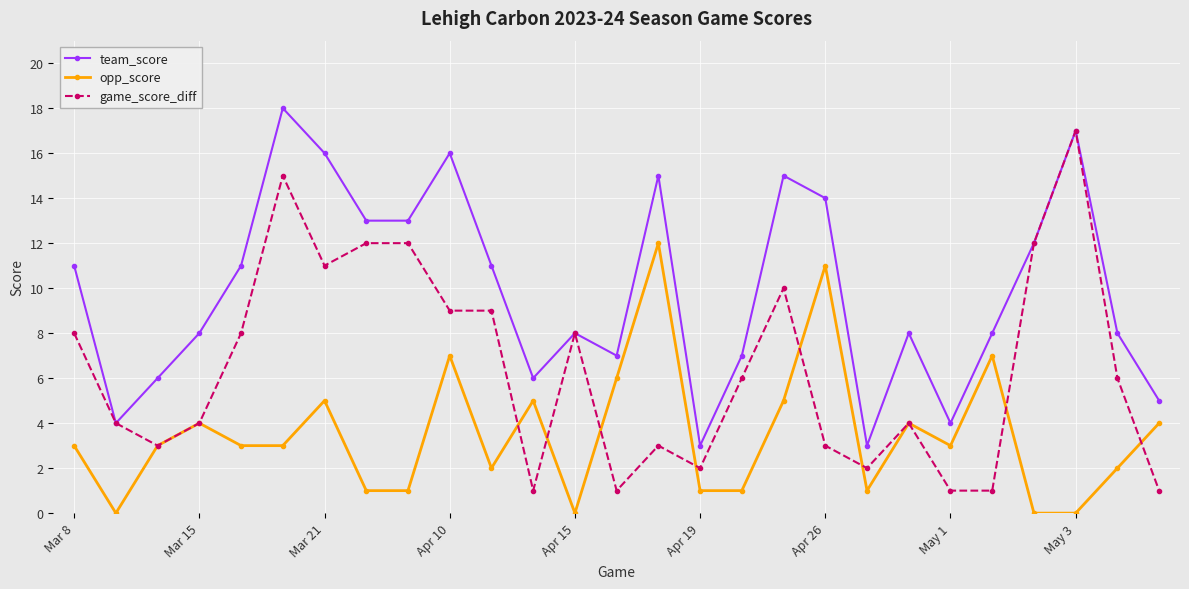

Does the chart have visible grid lines?

Yes